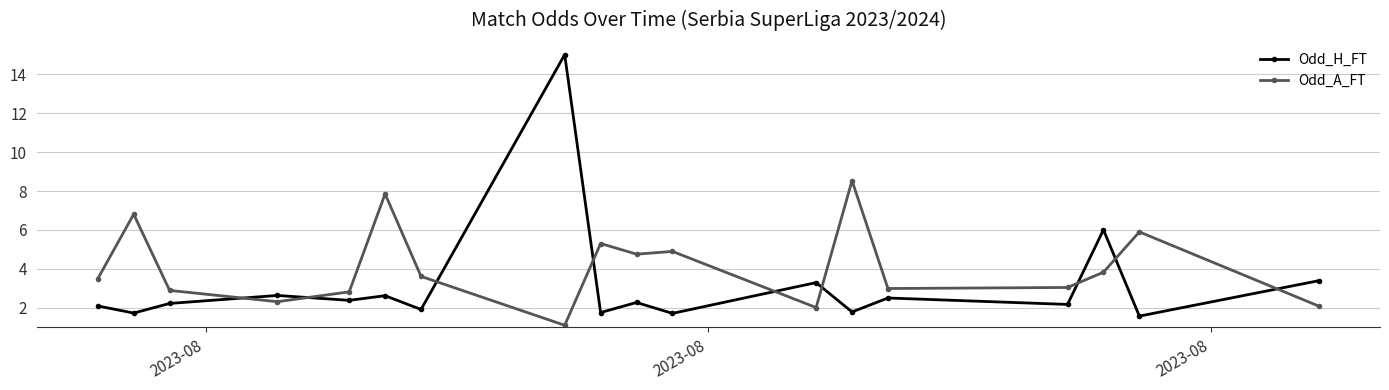

True or false: Odd_H_FT has more than 2 interior local peaks.

True